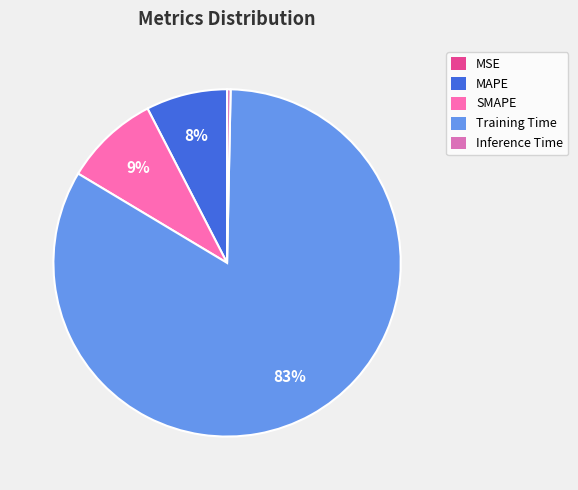

How many slices are in this pie chart?

5